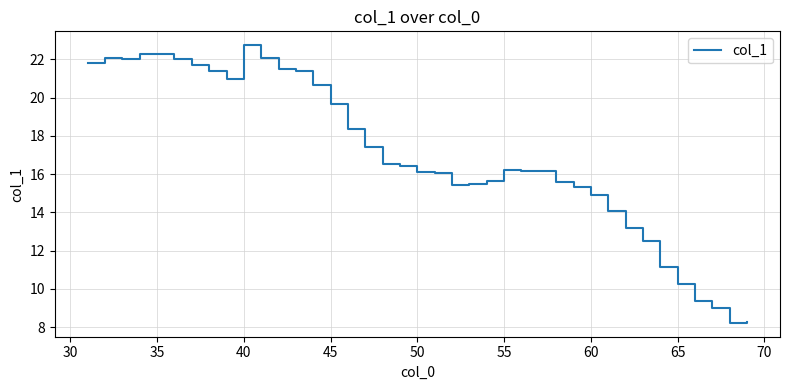

What is the difference between the maximum and minimum values?

14.5